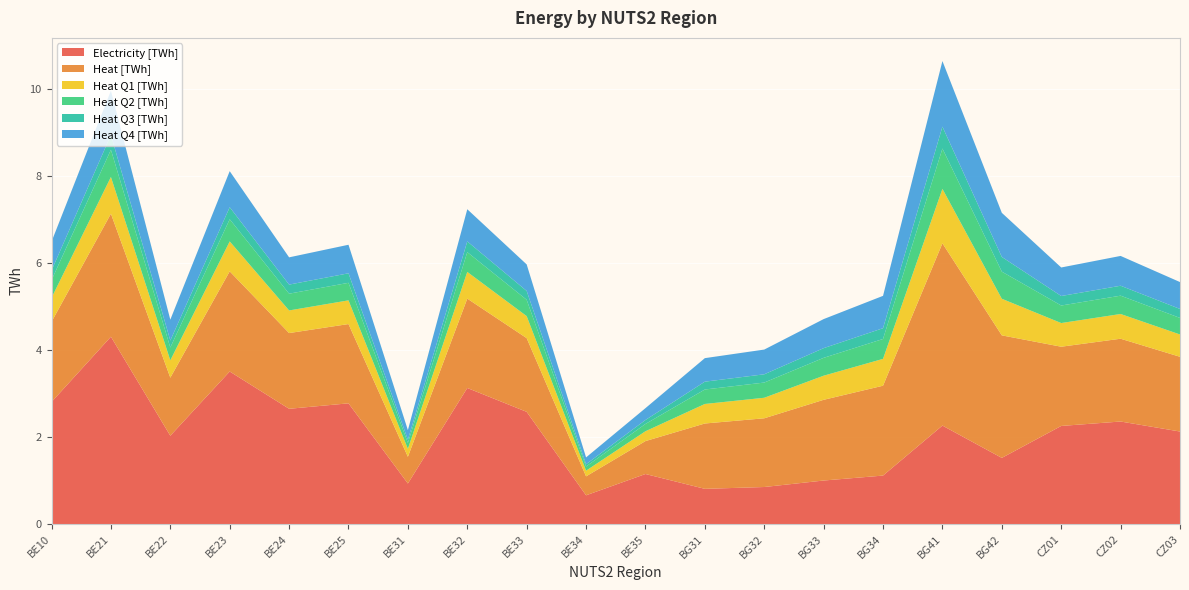

Reading left to right, transcribe all the data shown in this chart.

Electricity [TWh]: 2.8	4.3	2.0	3.5	2.7	2.8	0.9	3.1	2.6	0.7	1.2	0.8	0.9	1.0	1.1	2.3	1.5	2.3	2.4	2.1
Heat [TWh]: 1.8	2.8	1.3	2.3	1.7	1.8	0.6	2.1	1.7	0.4	0.8	1.5	1.6	1.9	2.1	4.2	2.8	1.8	1.9	1.7
Heat Q1 [TWh]: 0.6	0.8	0.4	0.7	0.5	0.5	0.2	0.6	0.5	0.1	0.2	0.4	0.5	0.6	0.6	1.3	0.8	0.5	0.6	0.5
Heat Q2 [TWh]: 0.4	0.6	0.3	0.5	0.4	0.4	0.1	0.5	0.4	0.1	0.2	0.3	0.3	0.4	0.5	0.9	0.6	0.4	0.4	0.4
Heat Q3 [TWh]: 0.2	0.3	0.2	0.3	0.2	0.2	0.1	0.2	0.2	0.1	0.1	0.2	0.2	0.2	0.2	0.5	0.3	0.2	0.2	0.2
Heat Q4 [TWh]: 0.7	1.0	0.5	0.8	0.6	0.7	0.2	0.7	0.6	0.2	0.3	0.5	0.6	0.7	0.7	1.5	1.0	0.7	0.7	0.6